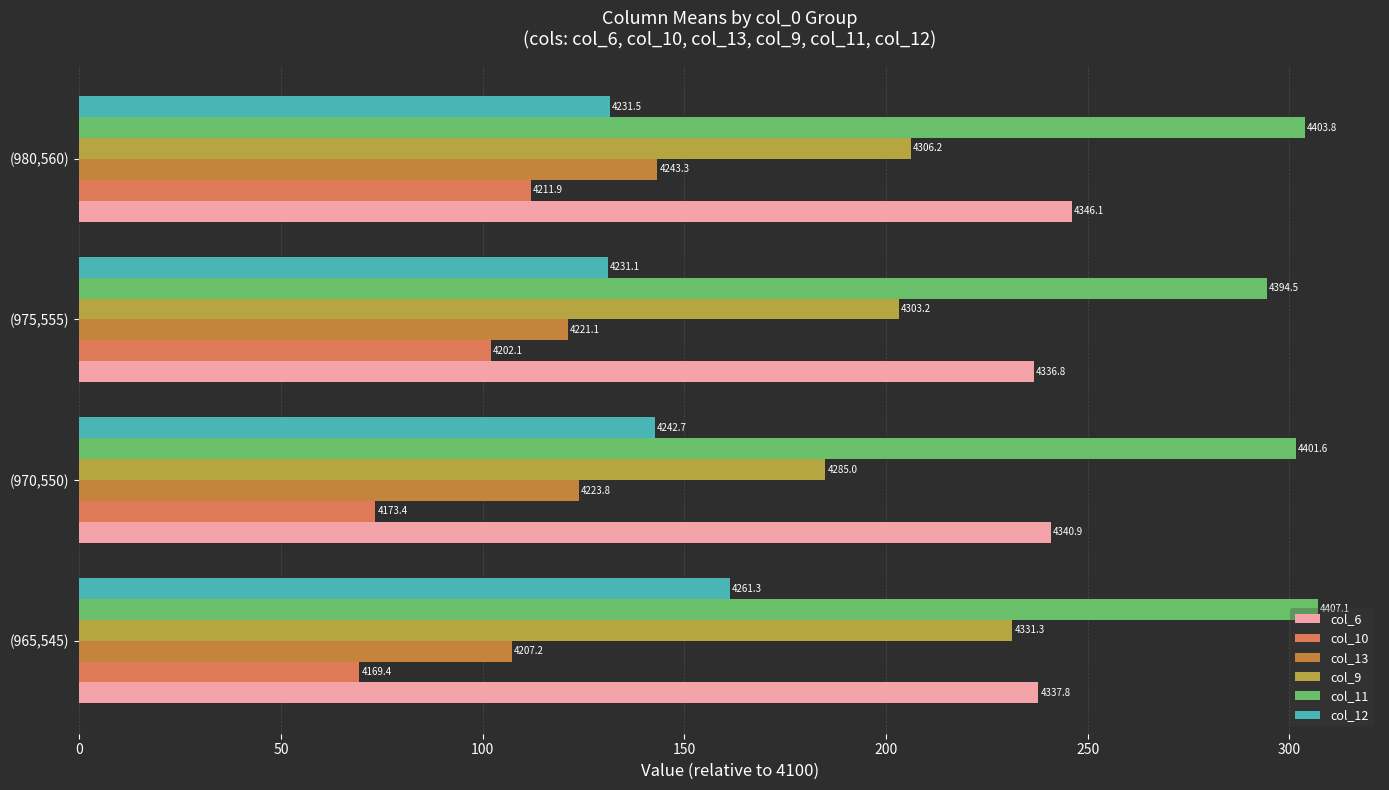

Rank the series by their maximum value, from lowest to highest.

col_10, col_13, col_12, col_9, col_6, col_11